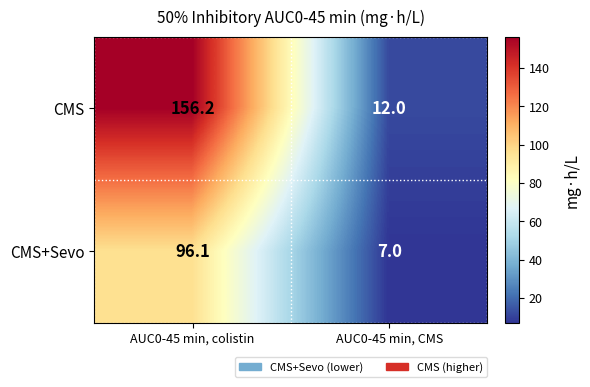

Where does the CMS+Sevo series first go above 96?

AUC0-45 min, colistin